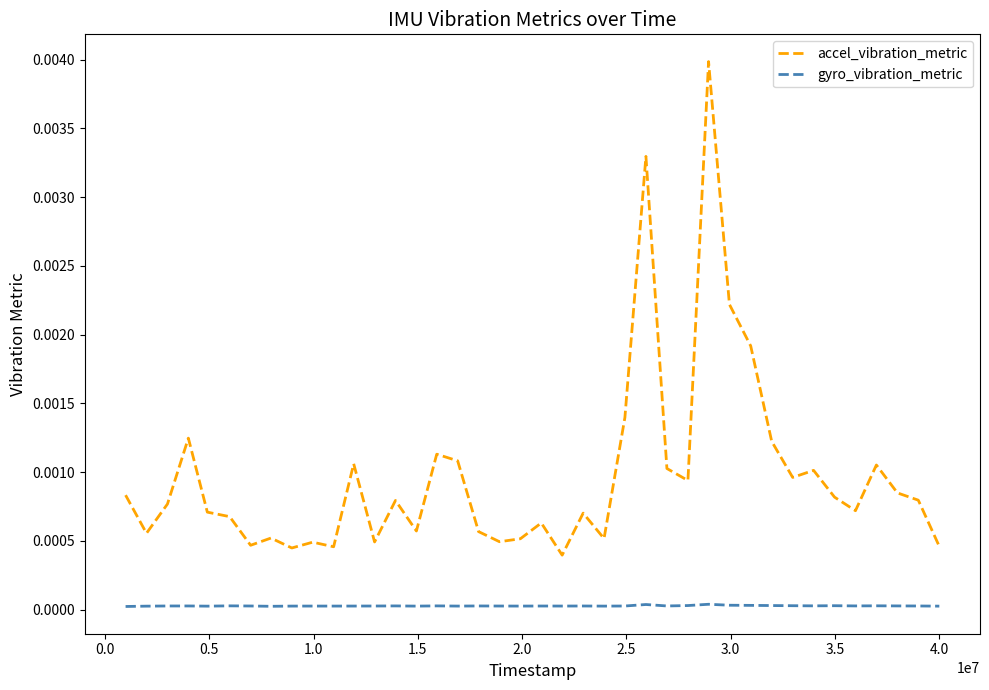

Rank the series by their maximum value, from highest to lowest.

accel_vibration_metric, gyro_vibration_metric